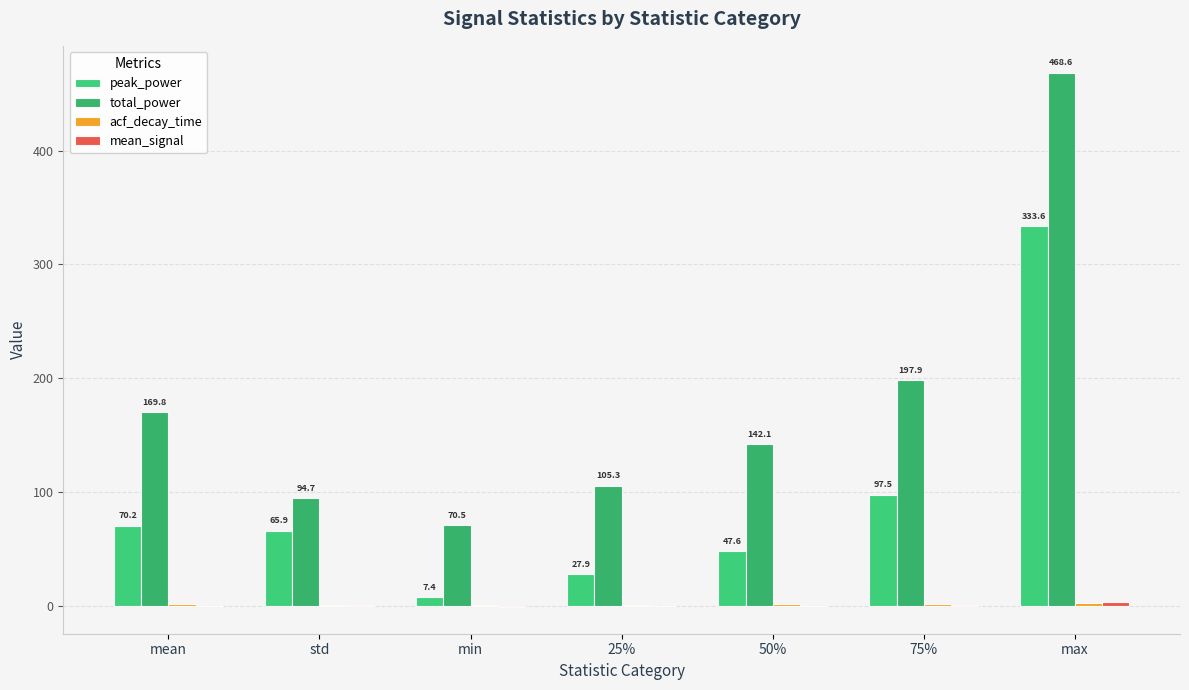

What is the approximate value of total_power at std?

94.7